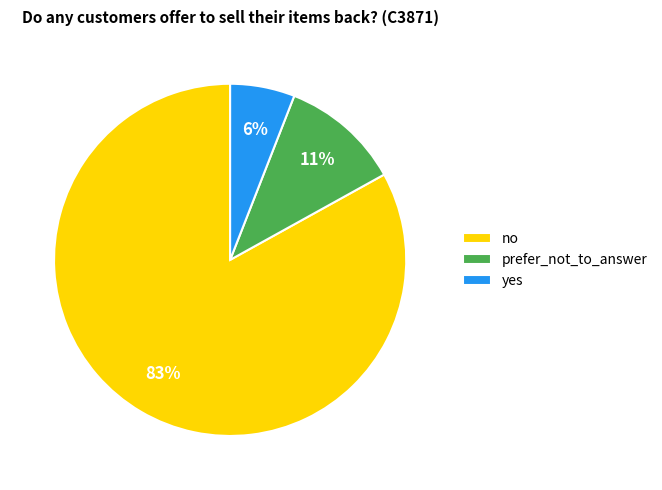

Is there any slice that represents more than half of the pie?

Yes